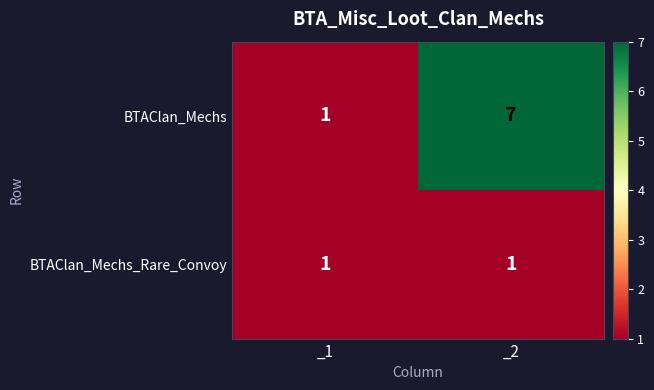

Count the number of categories in the chart.

2